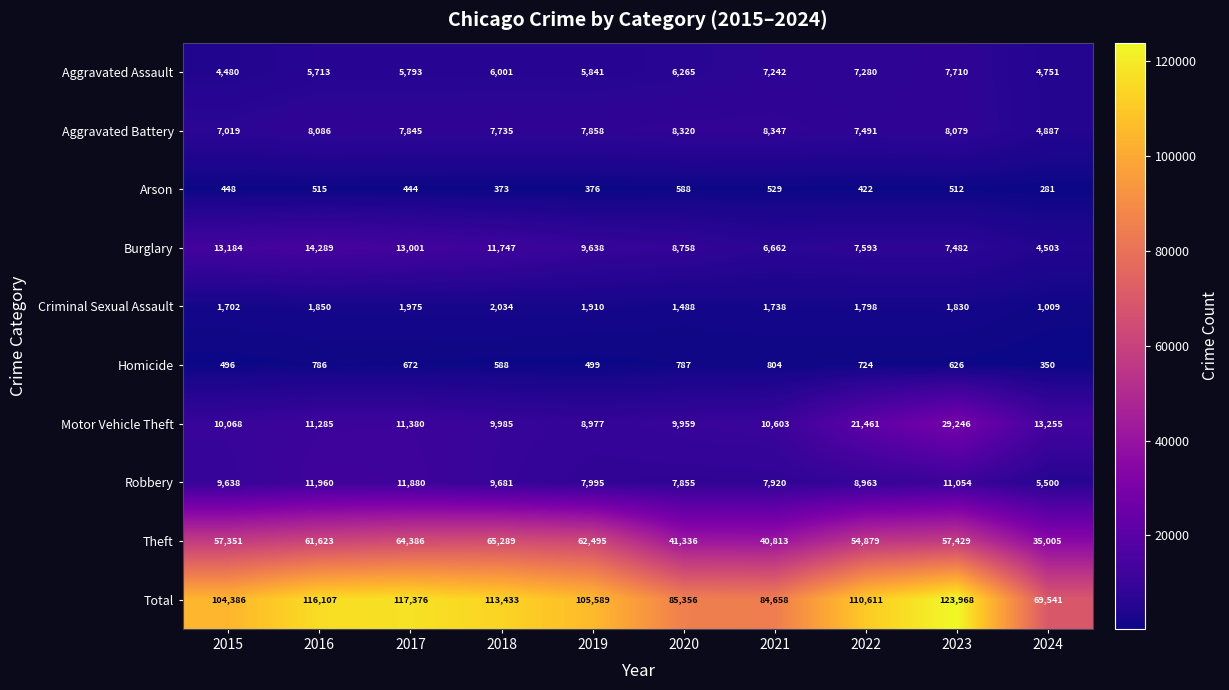

Which series has the largest total across all categories?

Total